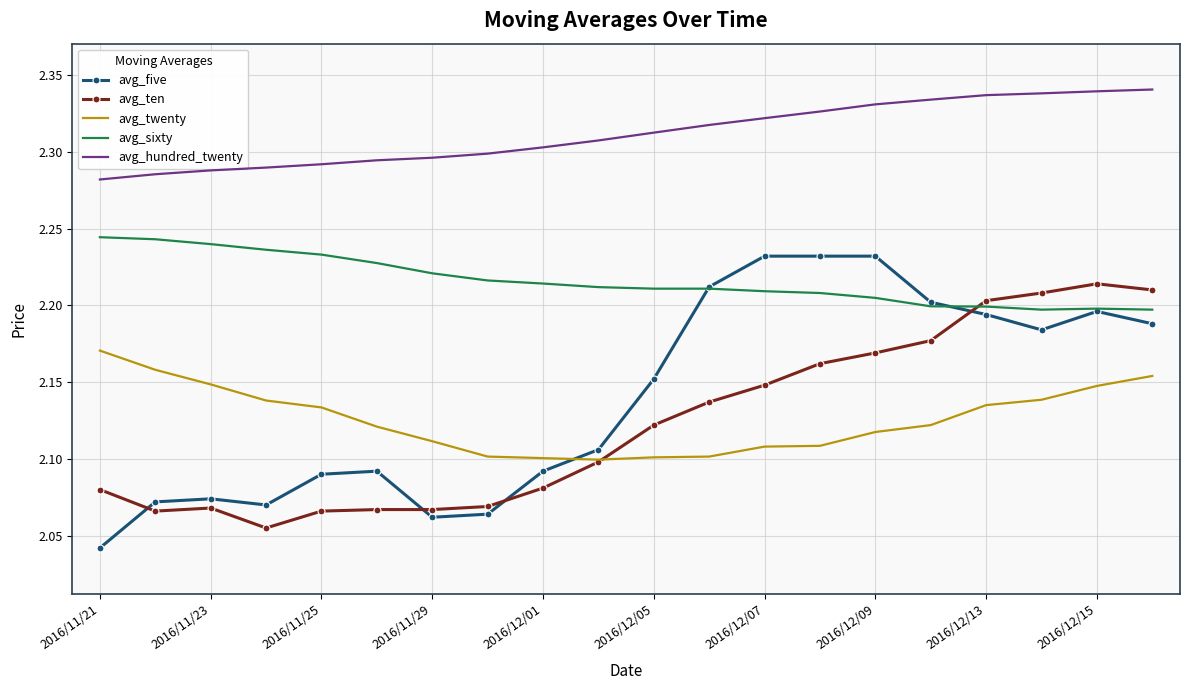

How many times do avg_sixty and avg_ten cross each other?

1